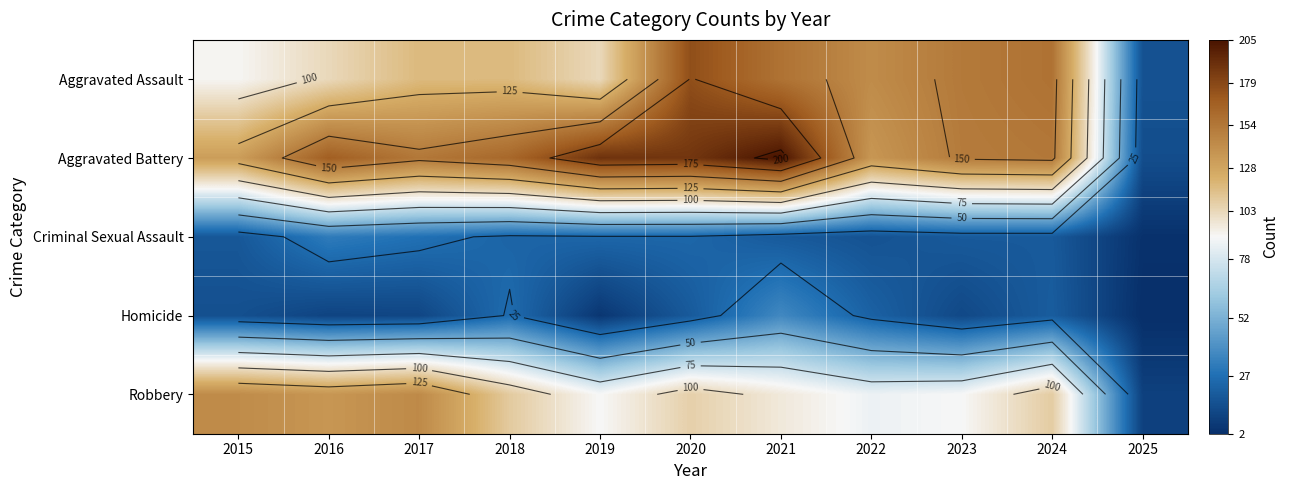

True or false: Criminal Sexual Assault has a value of 54 at 2016.

False